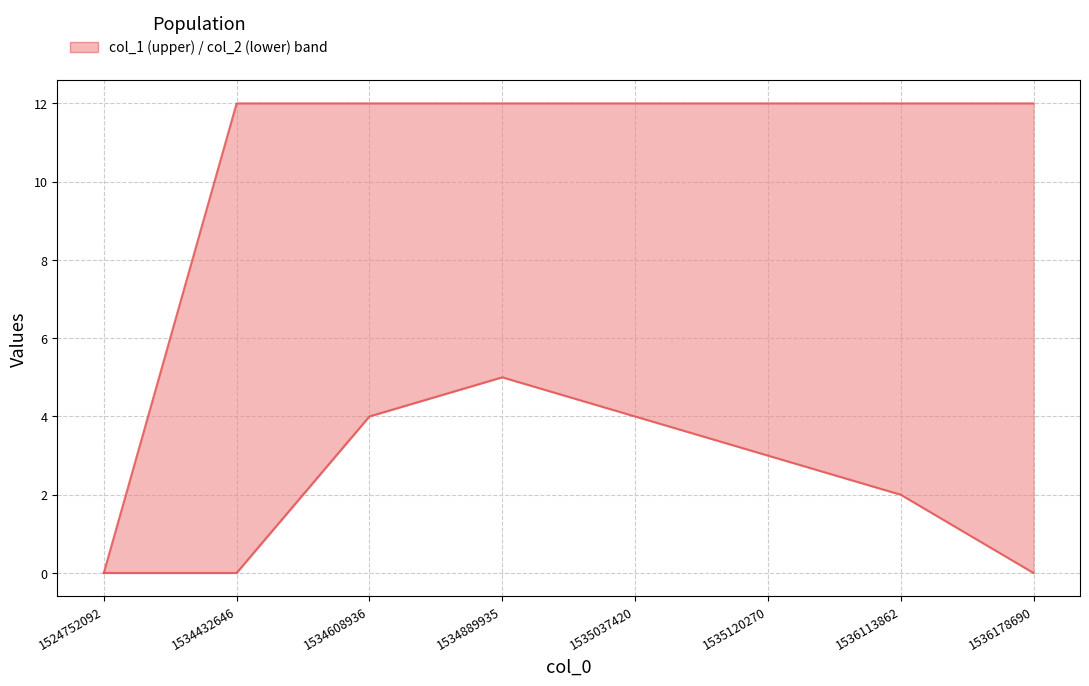

True or false: col_1_line and col_2_line cross at least once.

False